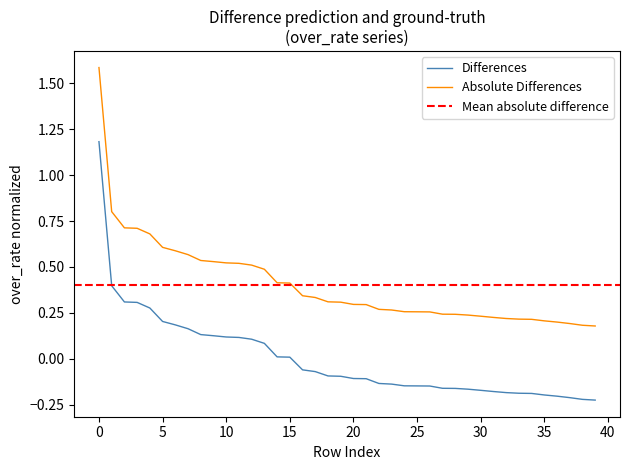

What is the value of the abs_over_rate point at the 24th from the left?

0.3